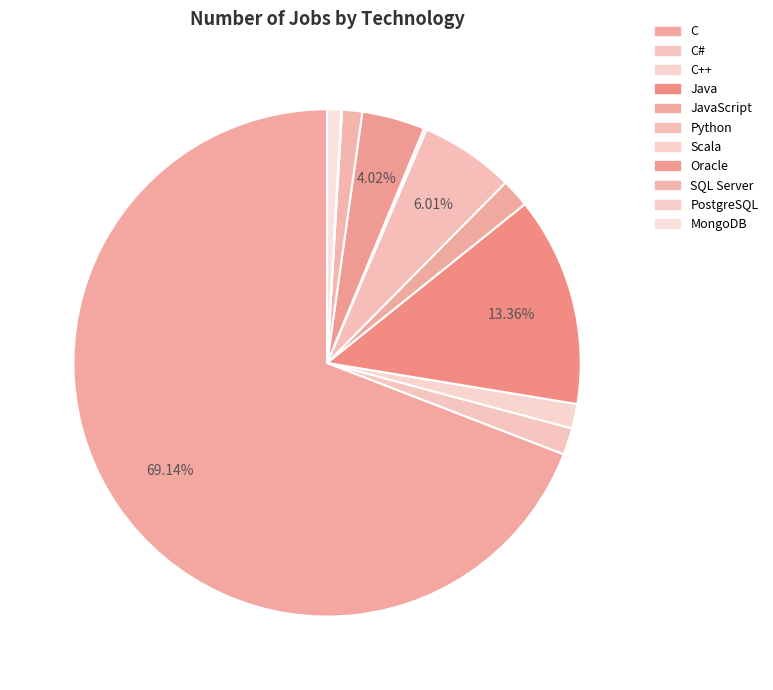

Is the sum of MongoDB and Oracle greater than half?

No